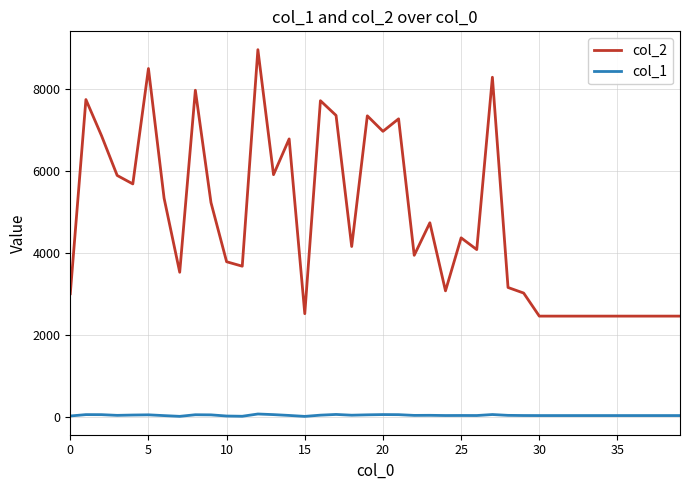

Which series has the largest total across all categories?

col_2